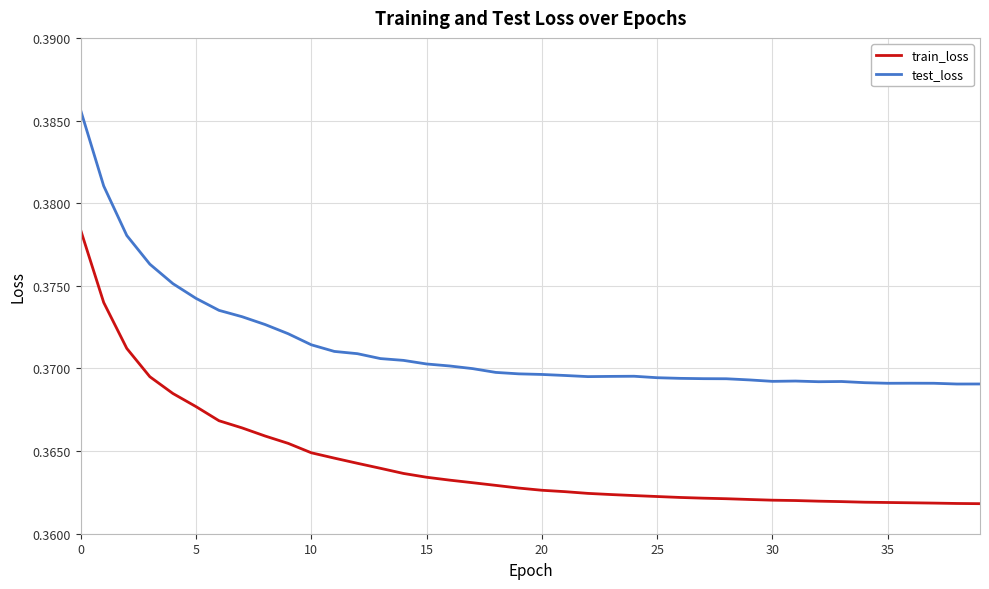

List the series in order of their overall mean, lowest first.

train_loss, test_loss